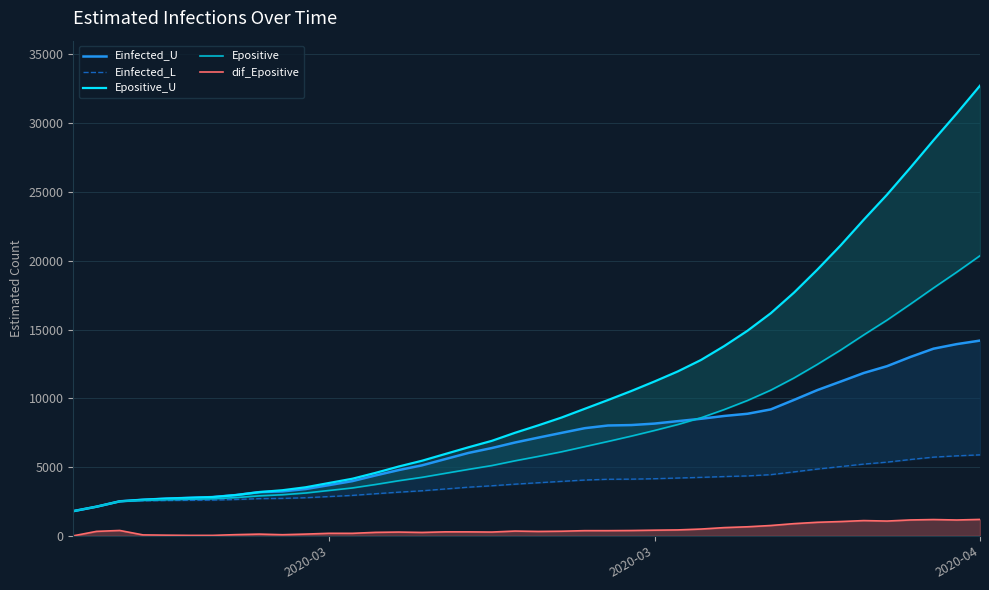

Is the value of Epositive_U at 35 greater than the value of Einfected_U at 23?

Yes